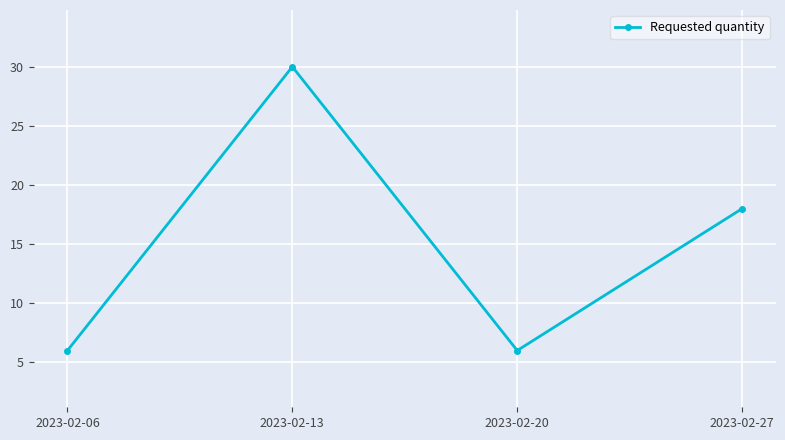

Reading left to right, list all the values displayed in this chart.

2023-02-06=6	2023-02-13=30	2023-02-20=6	2023-02-27=18